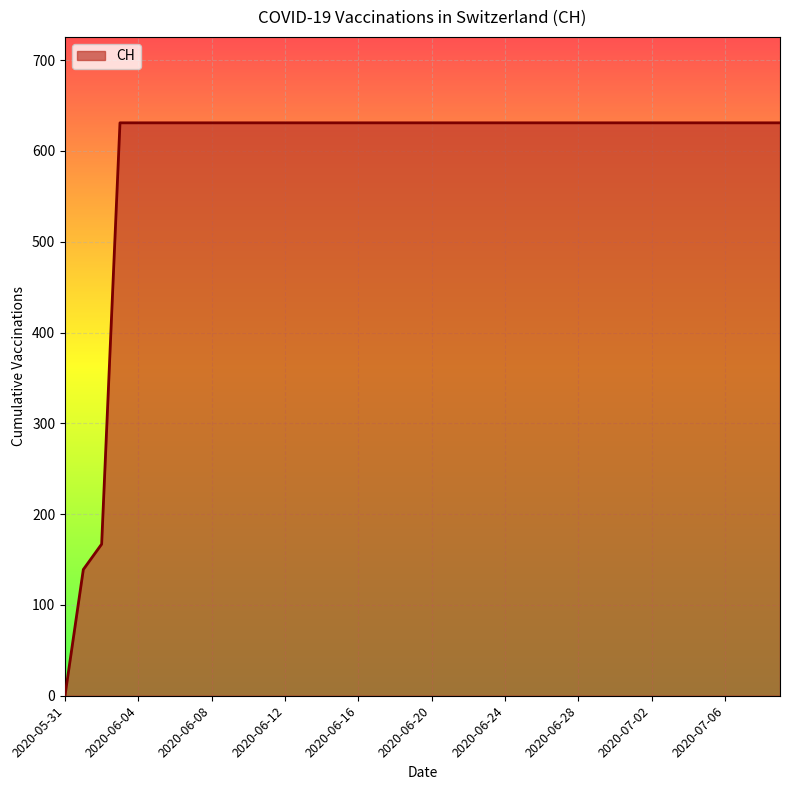

What is the difference between the maximum and minimum values?

631